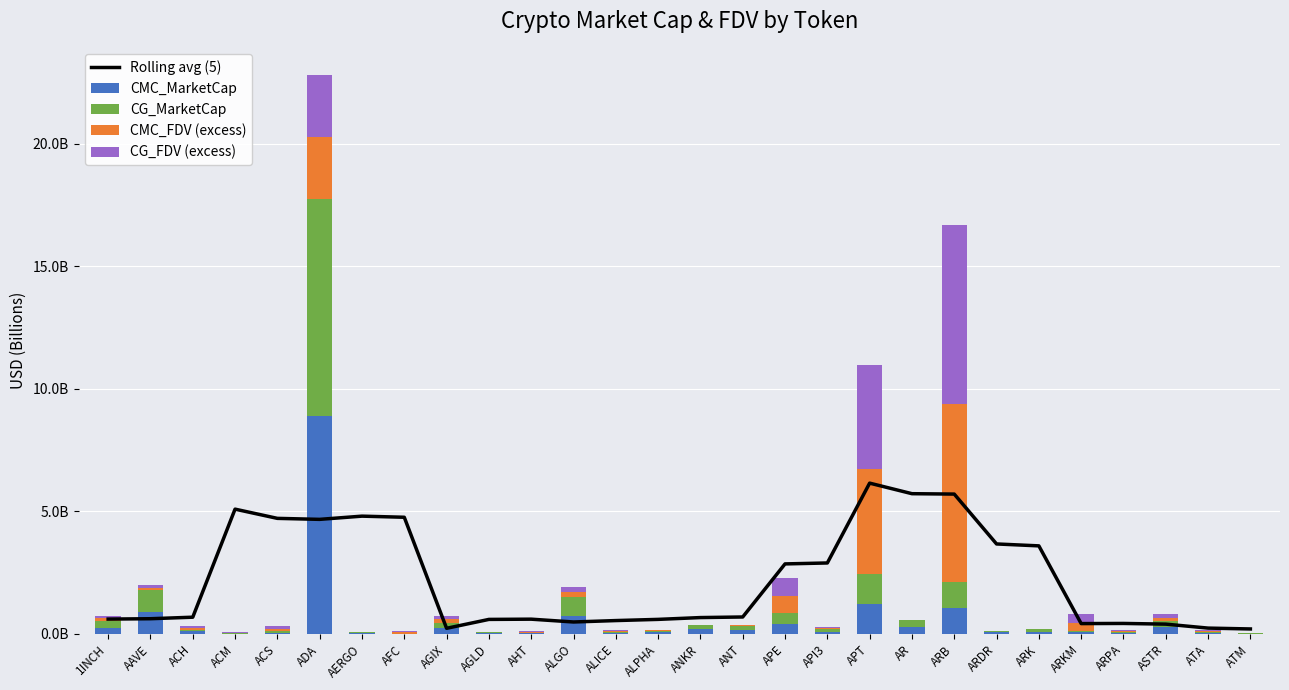

At which label does Rolling avg (5) reach its peak?

APT